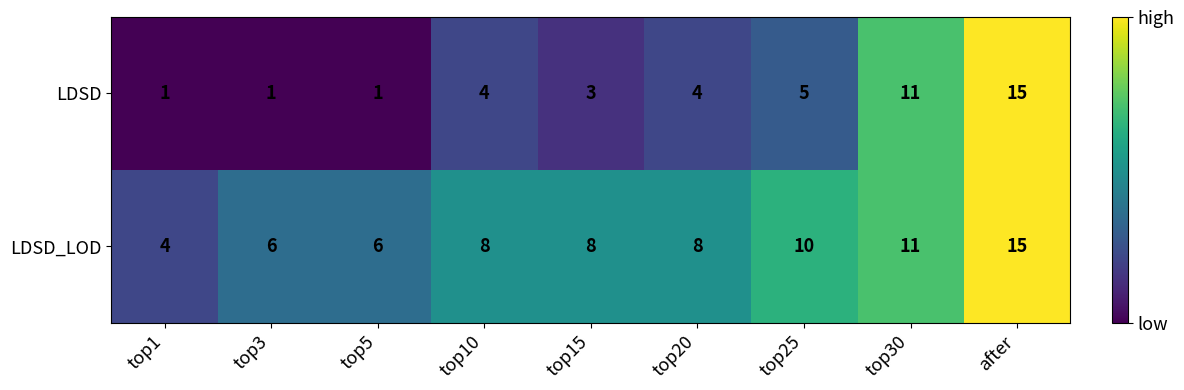

The LDSD series shows 11 at top30. True or false?

True